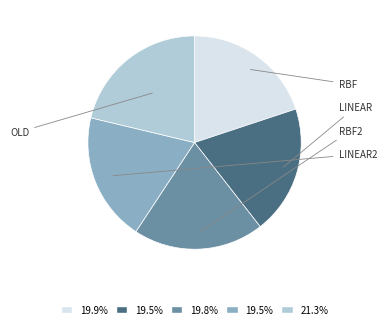

Does LINEAR represent more than half of the total?

No